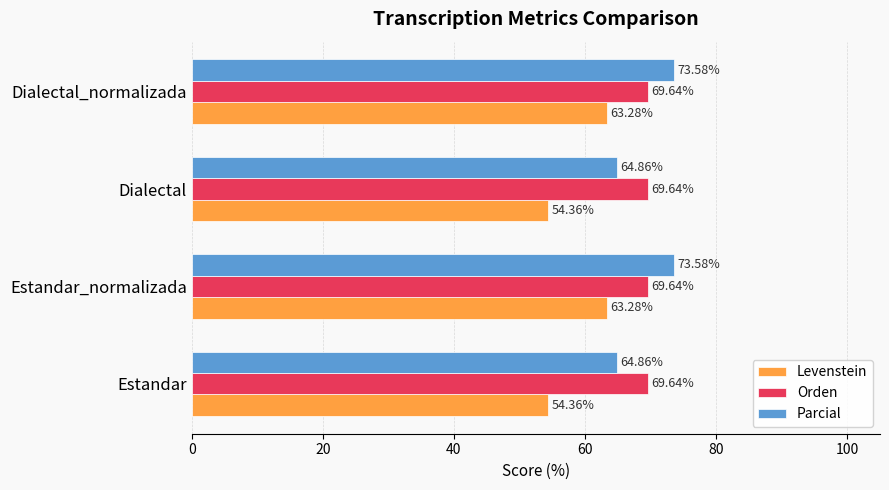

How many data points in Levenstein are above 63?

2